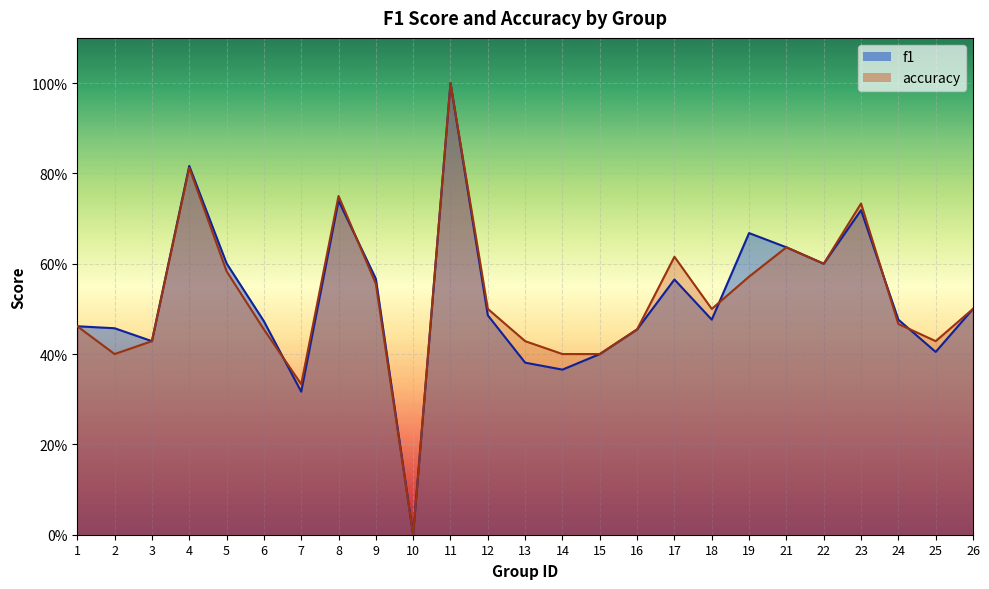

True or false: f1 has more than 2 points higher than both neighbors.

True